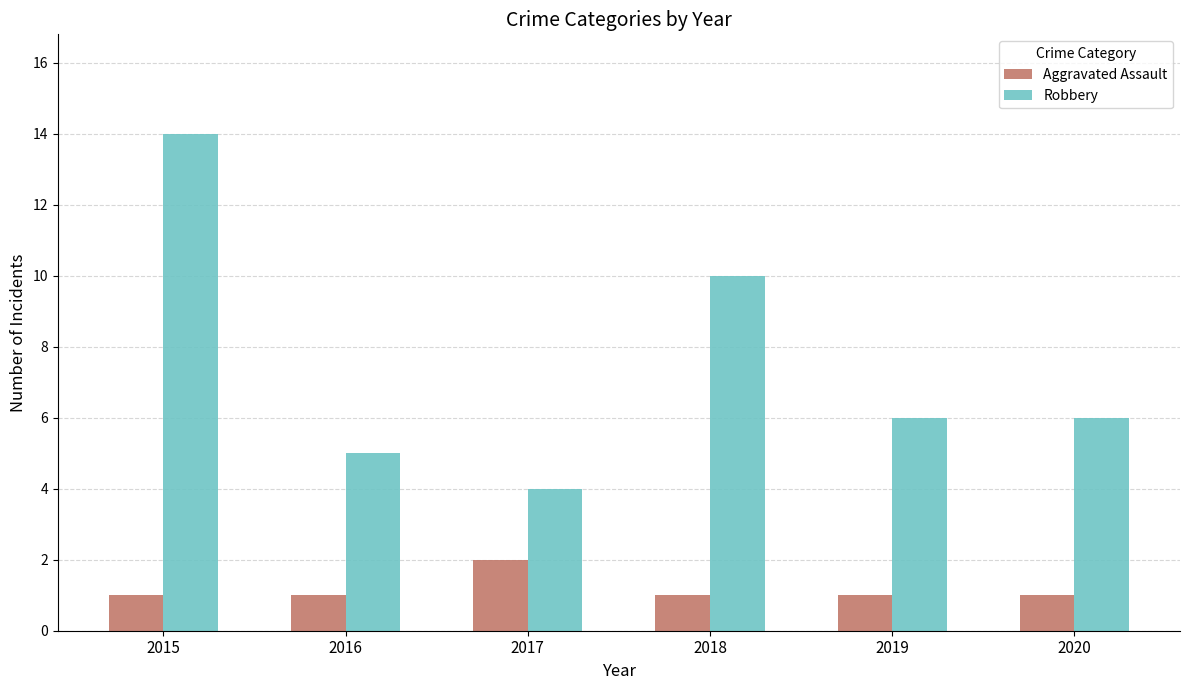

Reading left to right, transcribe all the data shown in this chart.

Aggravated Assault: 1	1	2	1	1	1
Robbery: 14	5	4	10	6	6